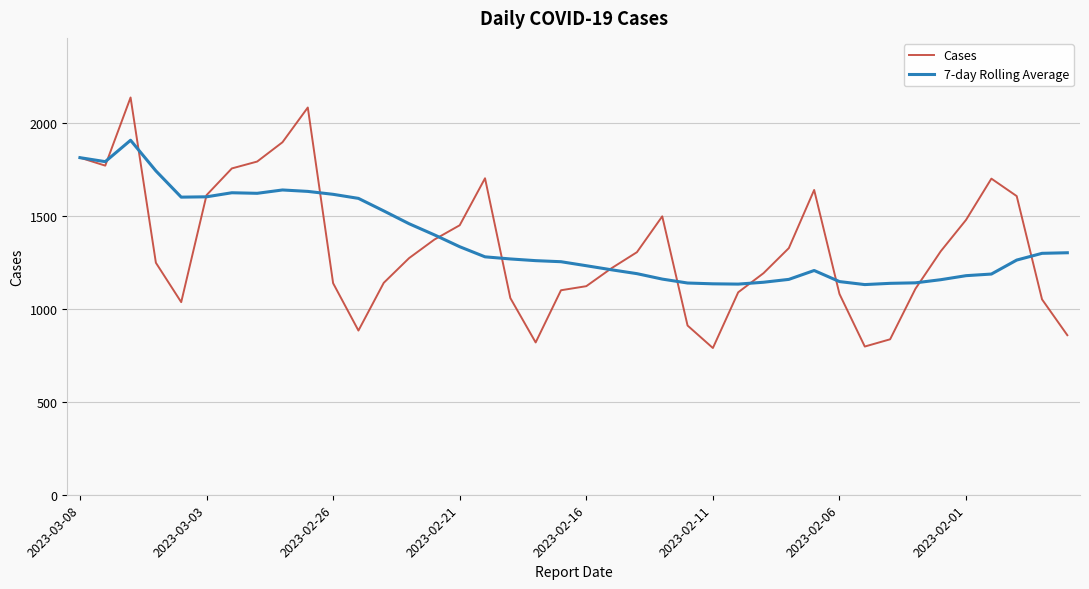

Which series has the largest range (max minus min)?

Cases